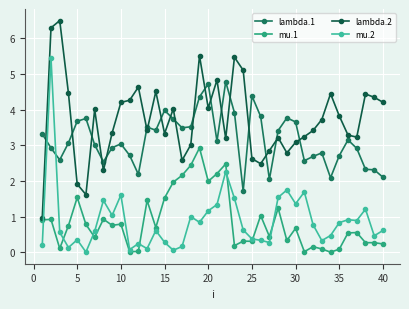

What is the difference between the maximum and minimum values in the mu.2 series?

5.4